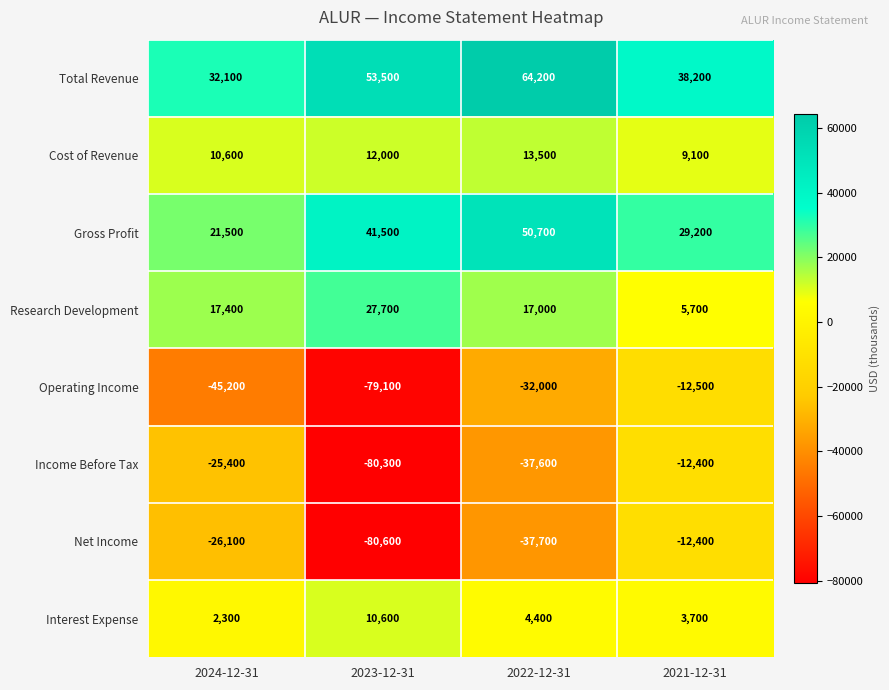

List the labels in order of Gross Profit value, largest first.

2022-12-31, 2023-12-31, 2021-12-31, 2024-12-31